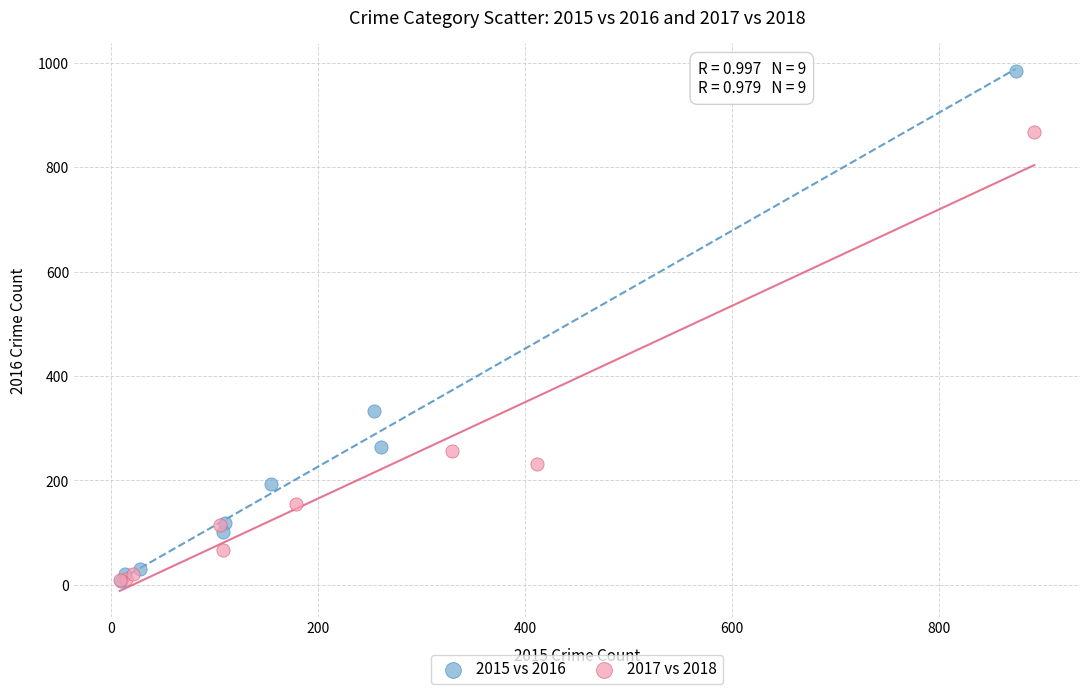

Which series contains the highest Y value?

2015 vs 2016